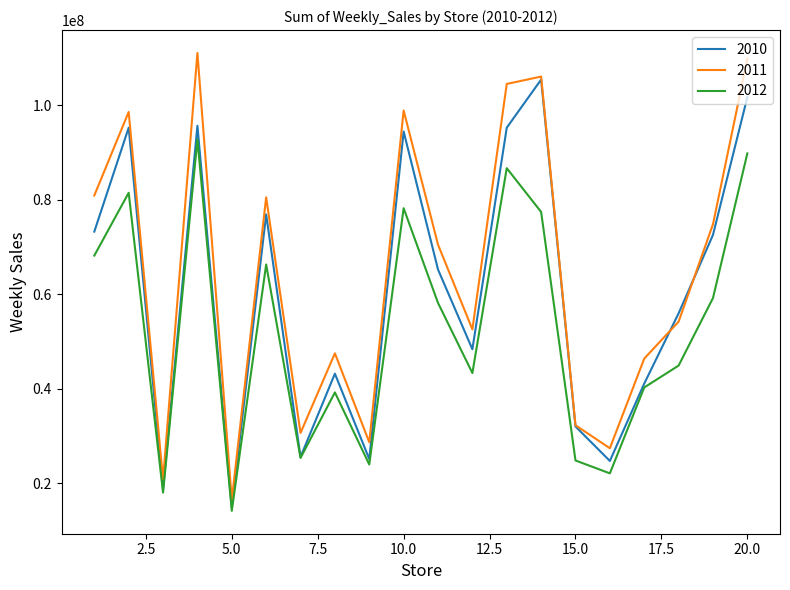

What is the sum of all 2012 values?

1054624212